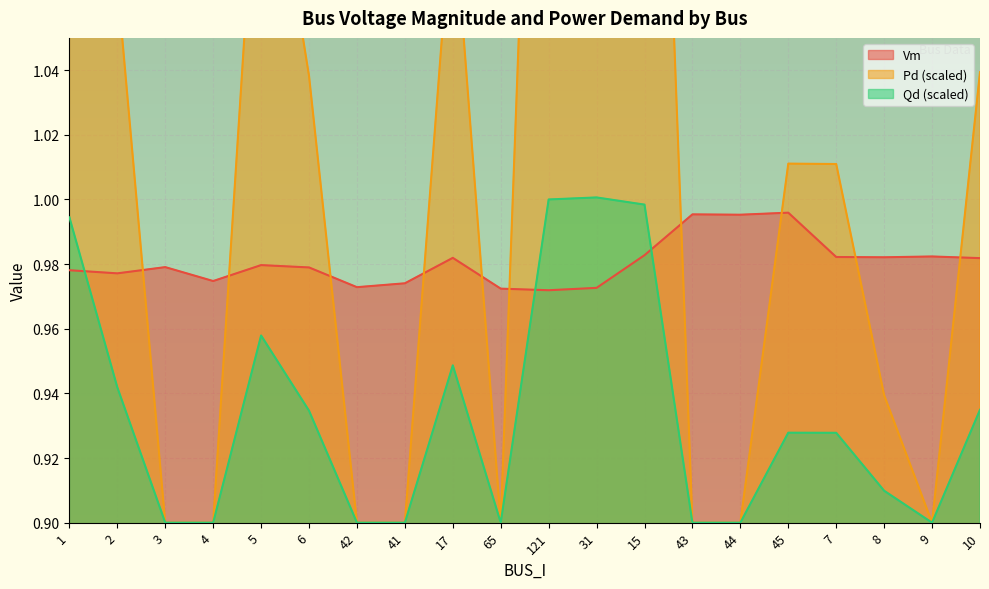

How many values in the Pd series exceed 1?

11